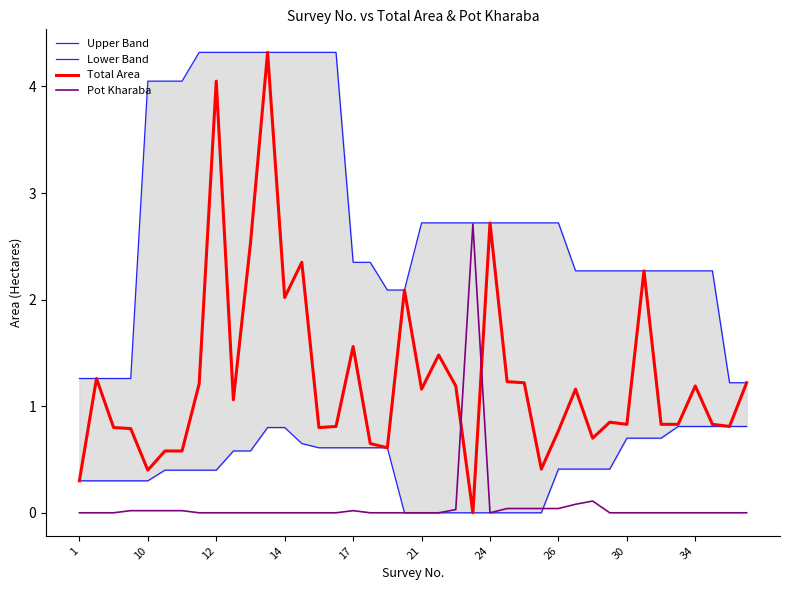

How many interior local peaks does the Total Area series have?

12